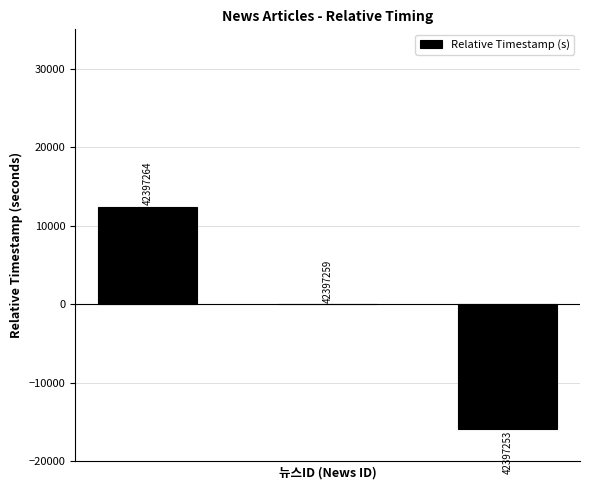

What is the difference between the second highest and minimum values?

15896